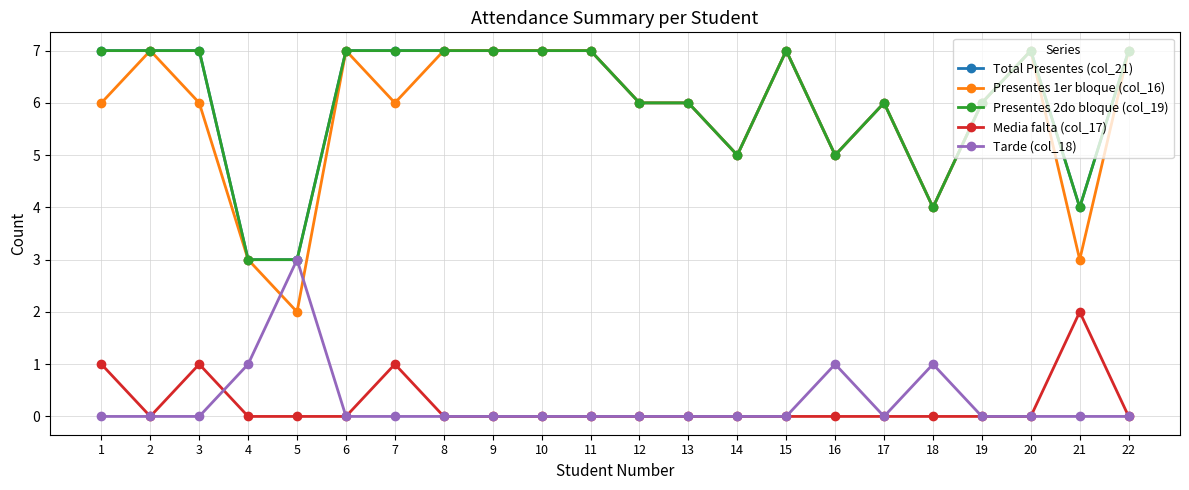

Which series has the largest total across all categories?

Total Presentes (col_21)